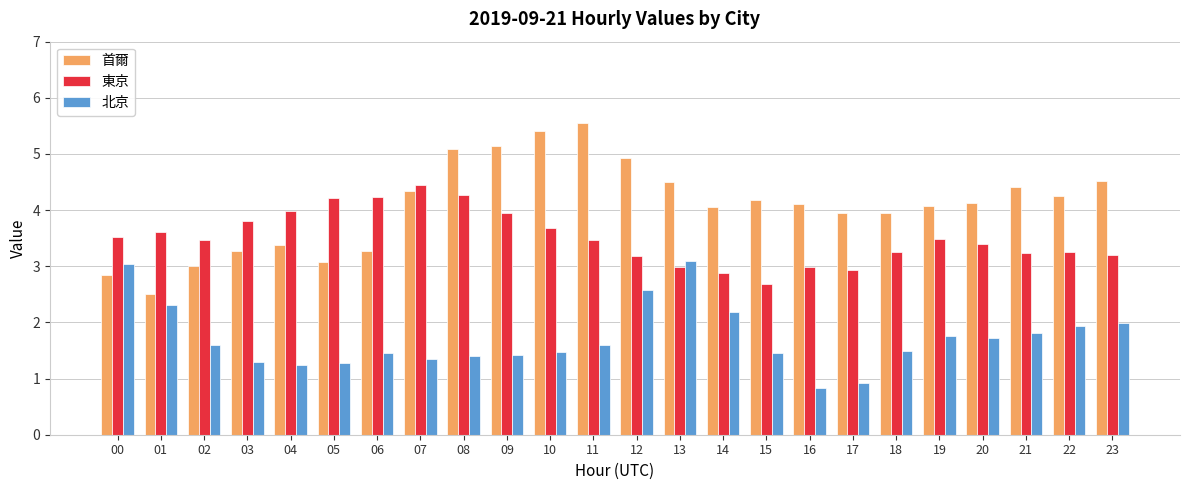

Is it true that 北京 equals 2.4 at 09?

False